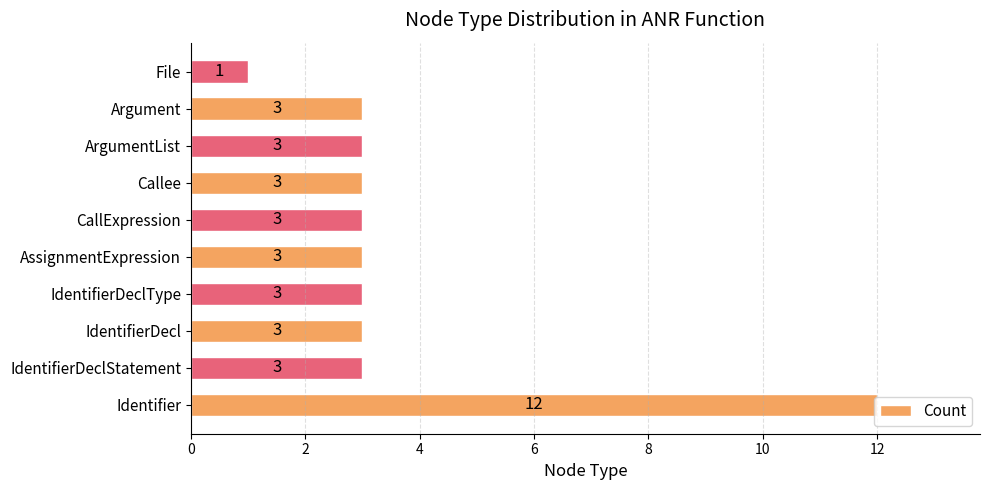

Between ArgumentList and Identifier, which is larger?

Identifier